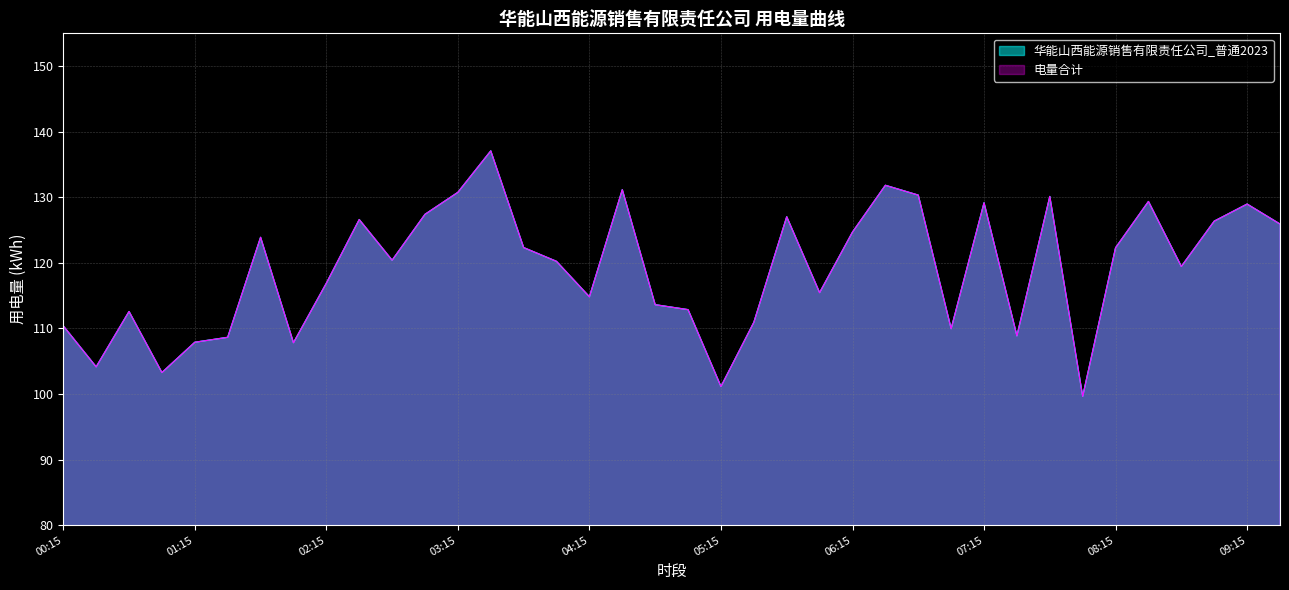

What is the value of the 华能山西能源销售有限责任公司_普通2023 point at the 35th from the left?

119.5